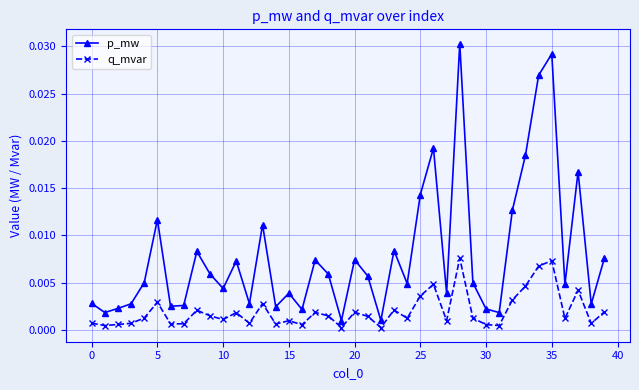

Rank the series by their maximum value, from highest to lowest.

p_mw, q_mvar